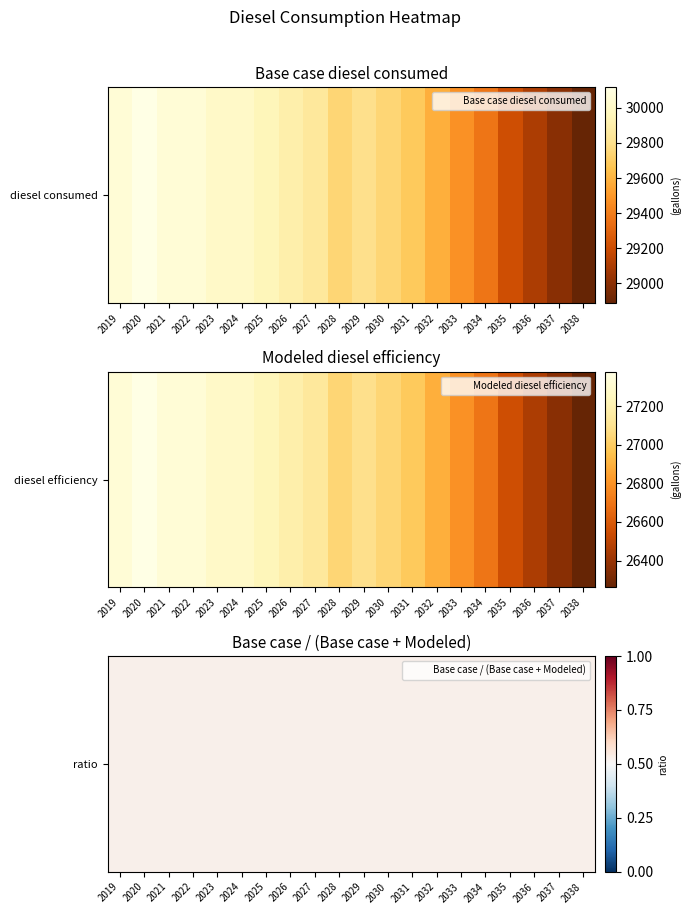

Read the Base case diesel consumed value at 2036.

29100.9